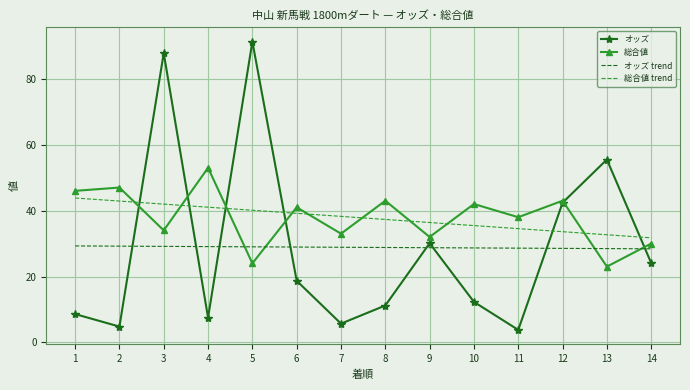

What are all the series names shown in the legend?

オッズ, 総合値, オッズ trend, 総合値 trend